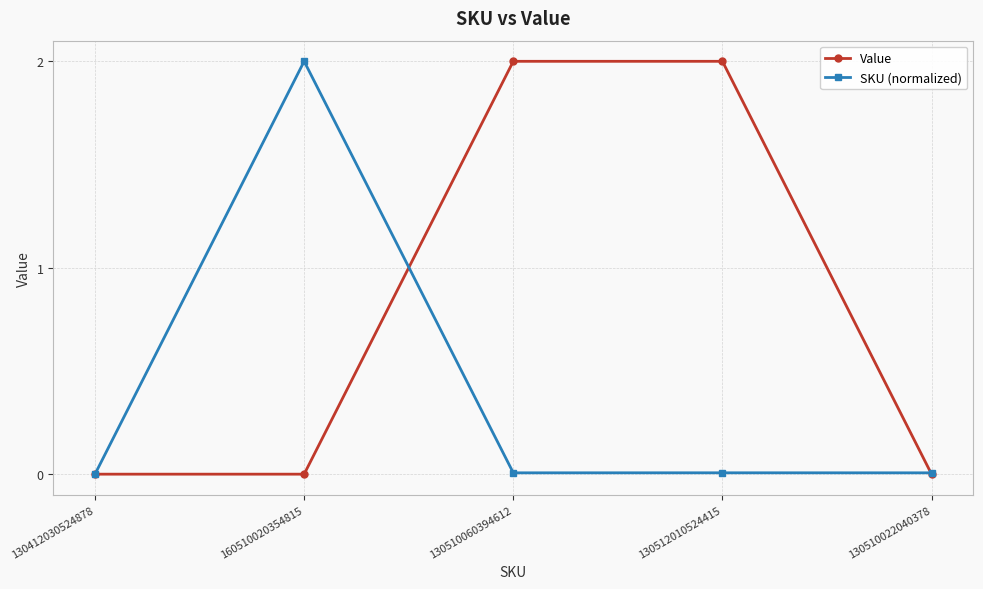

The value of Value at 130412030524878 is 0.6. True or false?

False